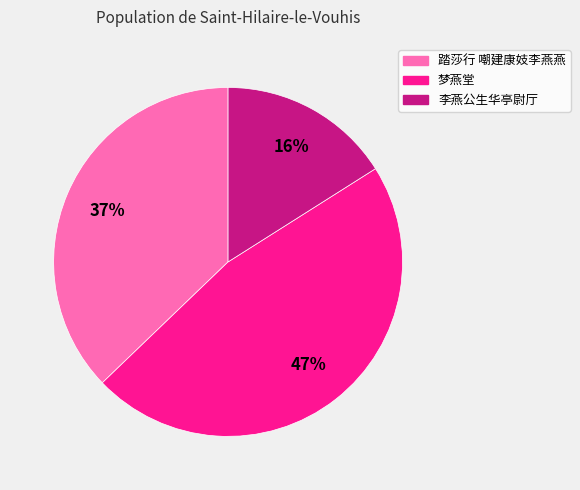

Rank the categories by value from lowest to highest.

李燕公生华亭尉厅, 踏莎行 嘲建康妓李燕燕, 梦燕堂